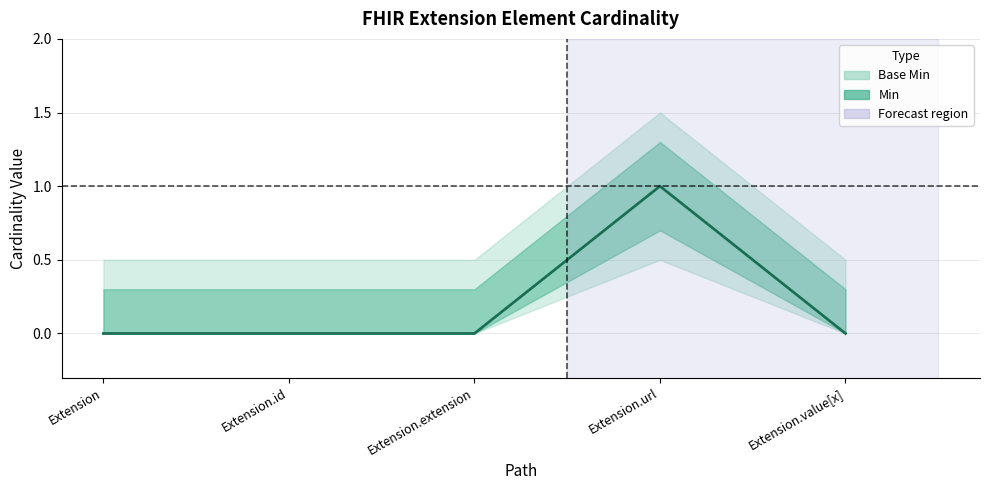

At which category does the chart reach its minimum across all series?

Extension